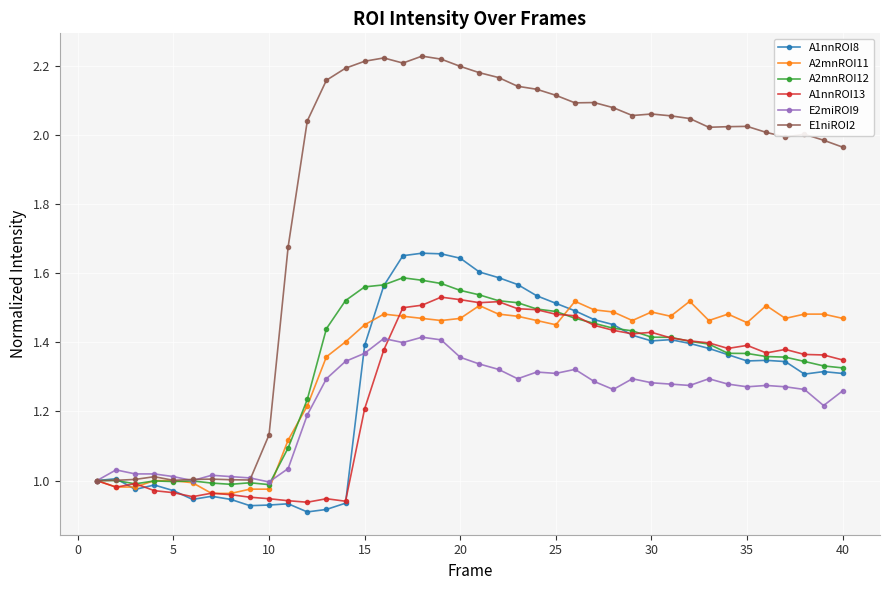

Does the chart display data point markers on the line(s)?

Yes